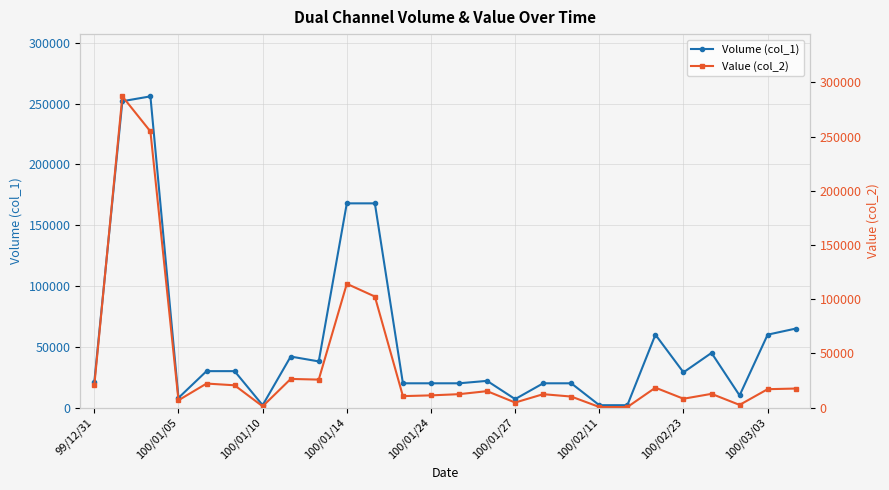

What is the difference between the maximum and second lowest values in the Value (col_2) series?

286580